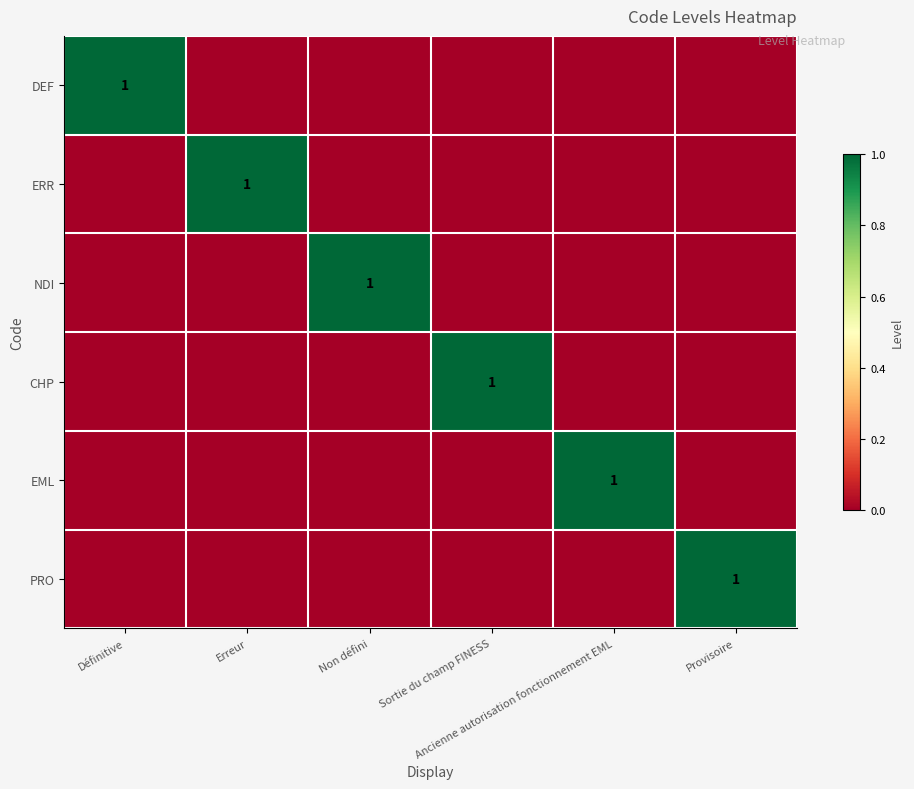

Rank the series at Erreur from highest to lowest value.

ERR, DEF, NDI, CHP, EML, PRO